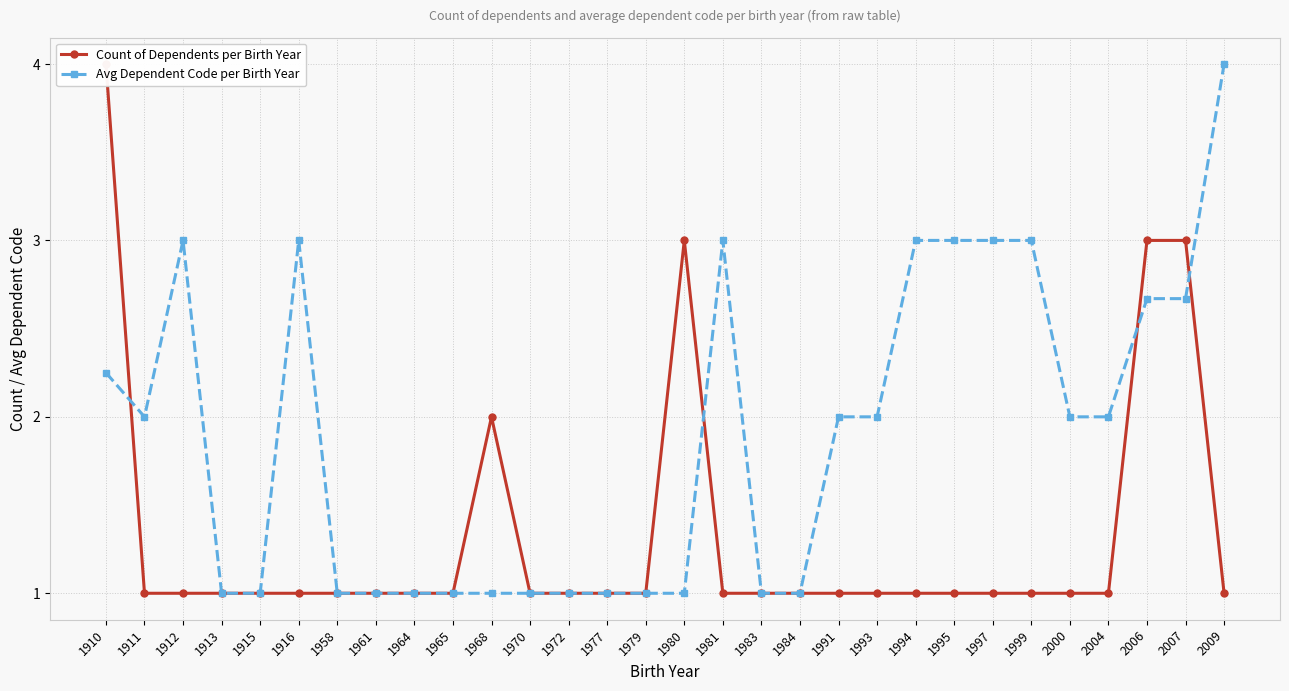

True or false: Count of Dependents per Birth Year and Avg Dependent Code per Birth Year cross at least once.

True